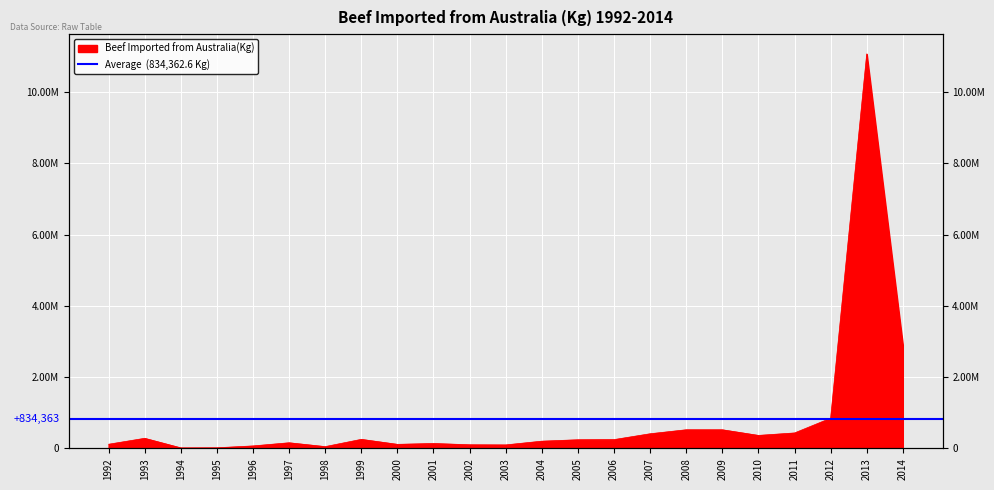

What is the change in value from 1993 to 2003?

-185232